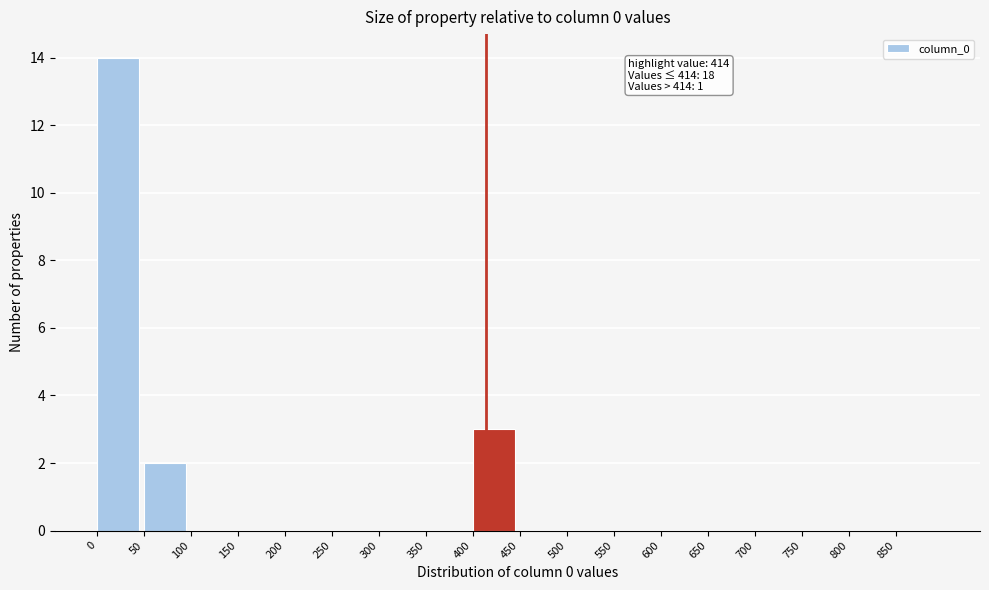

Over which range of the x-axis is the bar tallest?

0 to 50